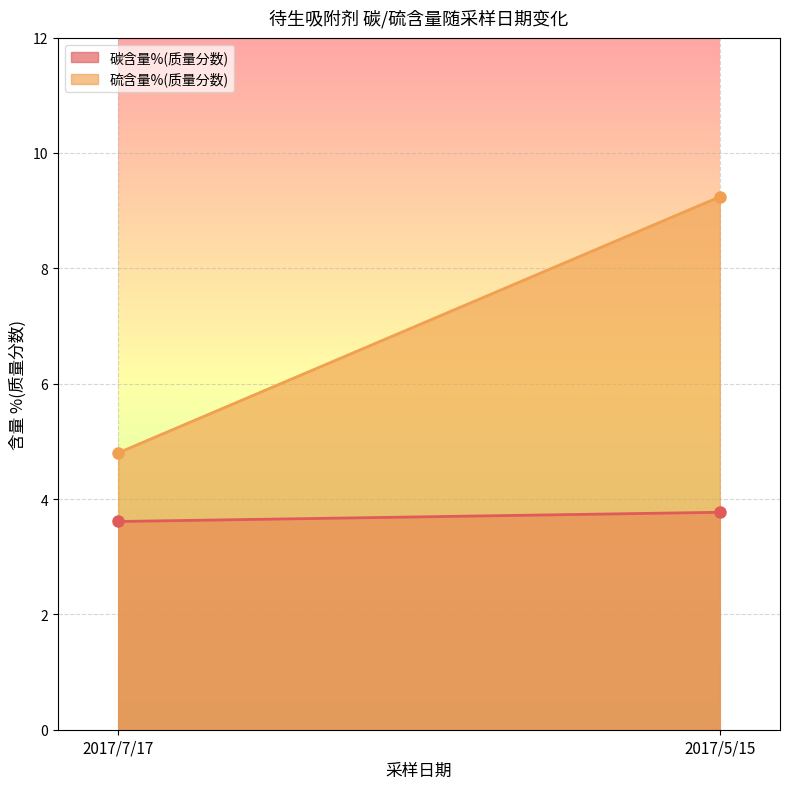

At which label is 碳含量%(质量分数) closest to 3?

2017/7/17